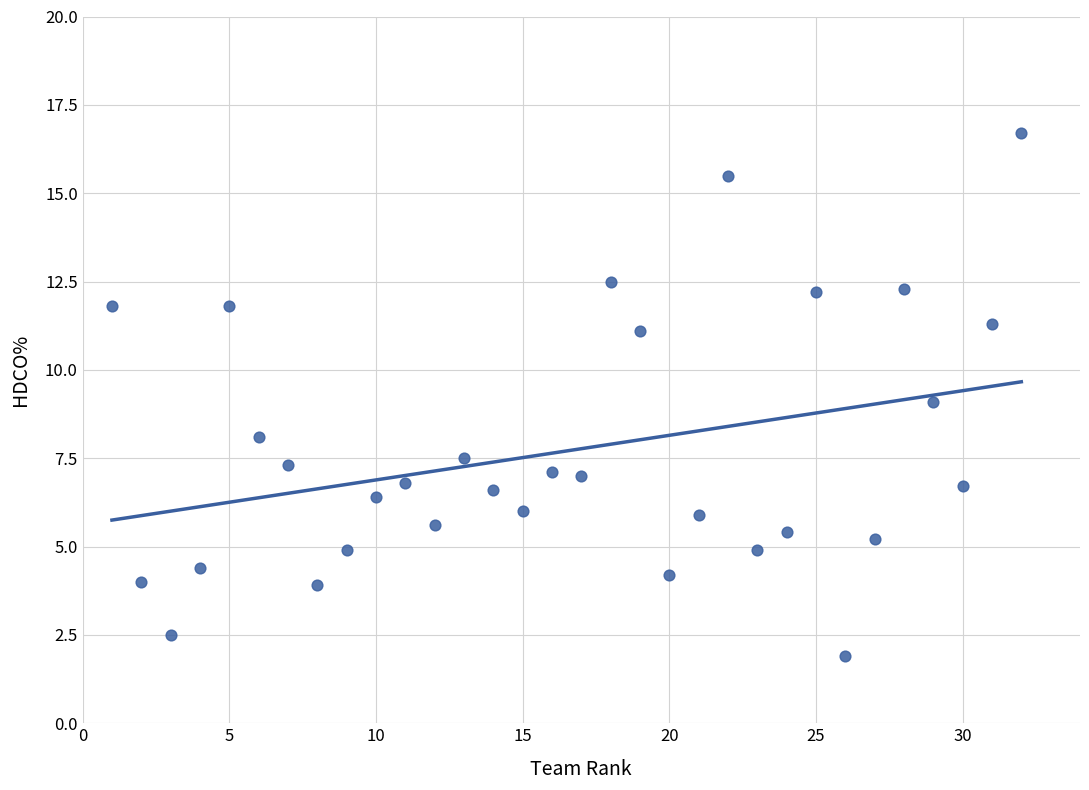

What is the range of X values (max minus min)?

31.0